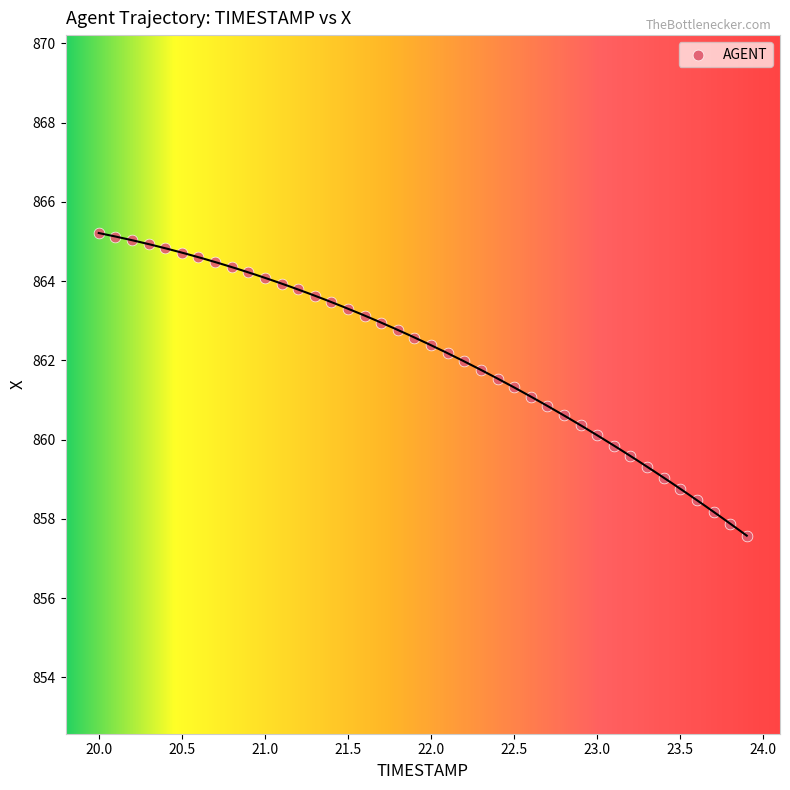

What is the range of X values (max minus min)?

3.9